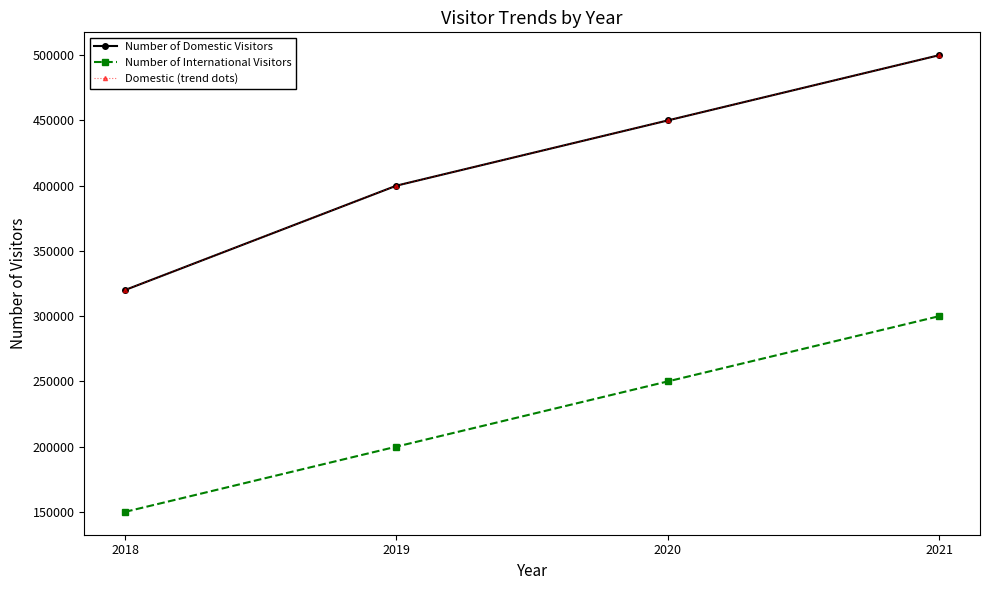

Does the chart have visible grid lines?

No